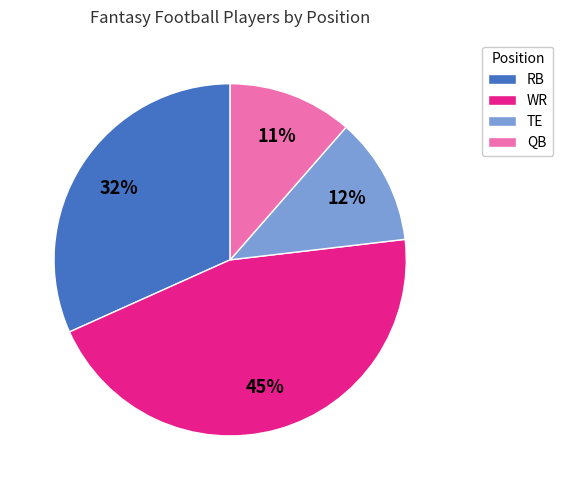

Count the number of slices in the pie.

4